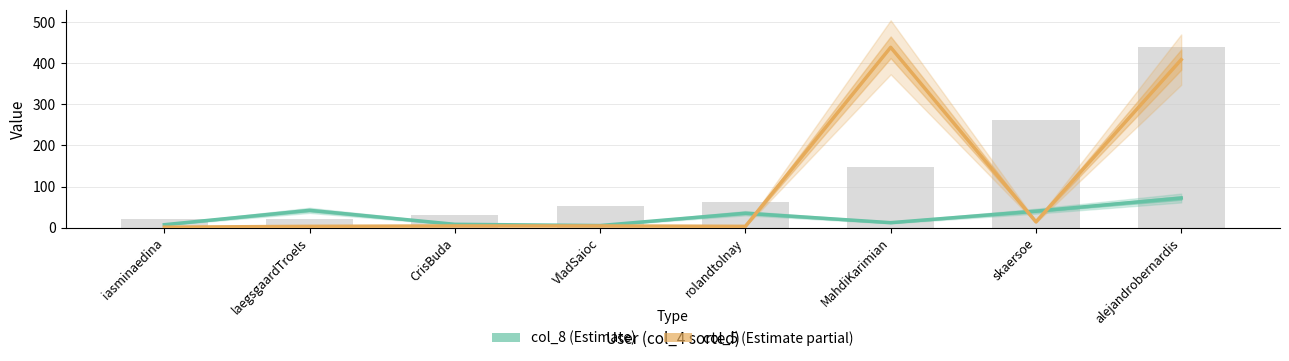

What is the maximum value for col_5 (Estimate partial)?

439